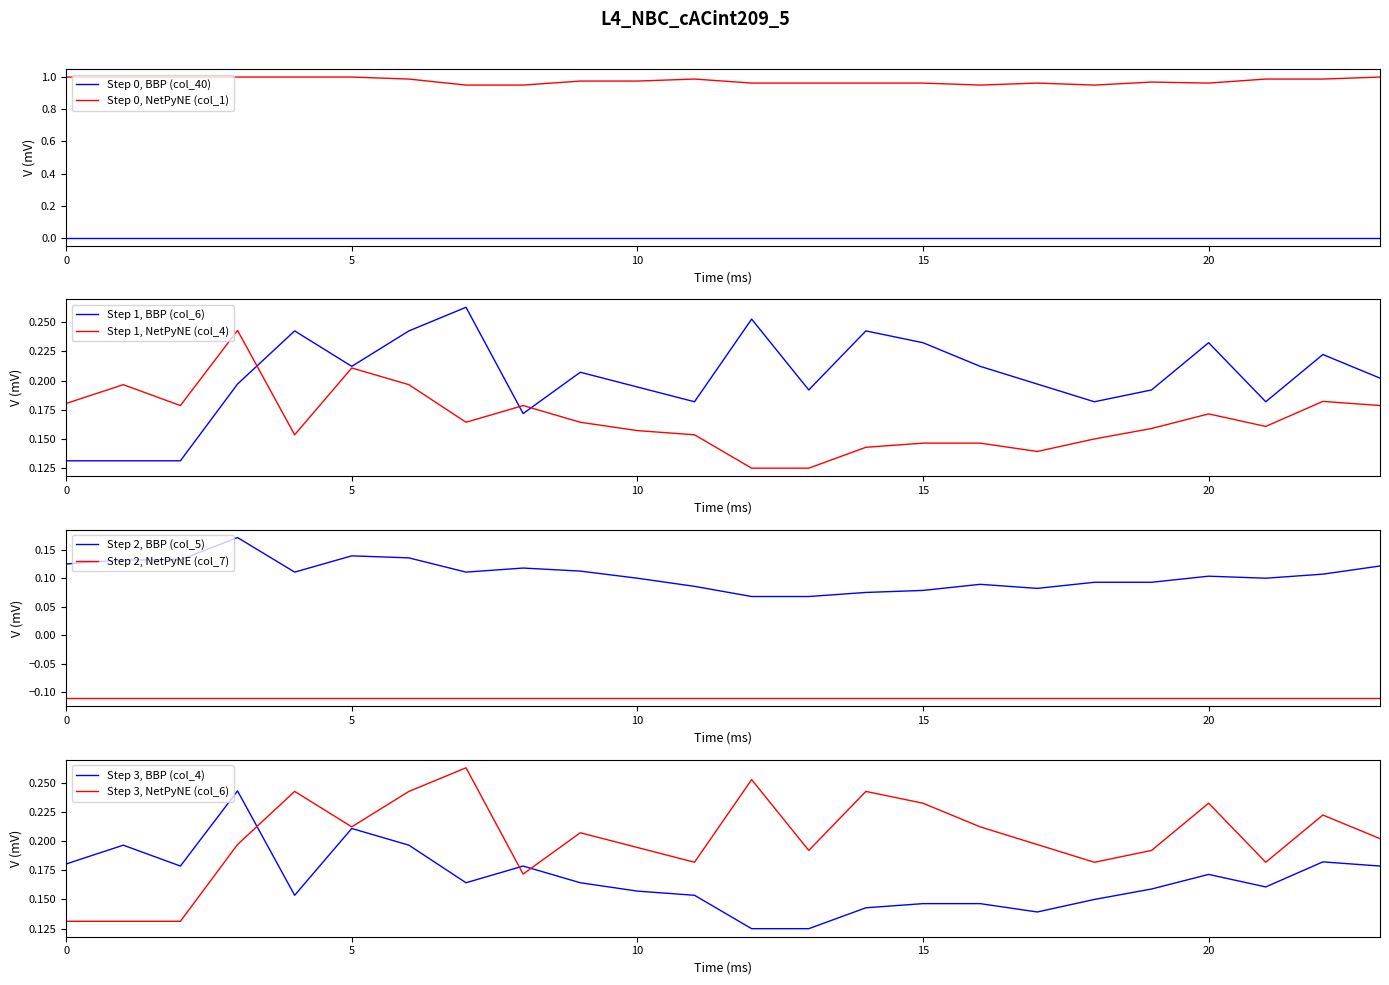

True or false: Step 0, NetPyNE (col_1) and Step 0, BBP (col_40) cross at least once.

False